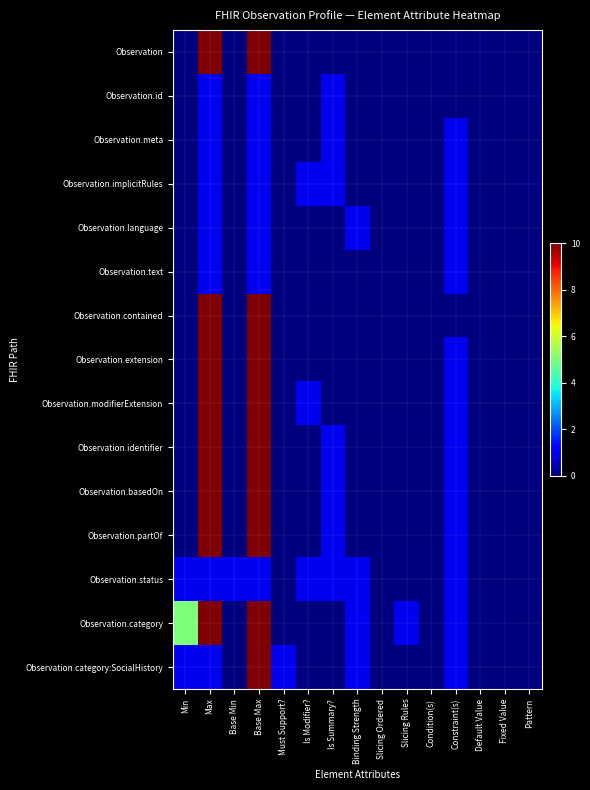

What is the total value across all series at Is Modifier??

3